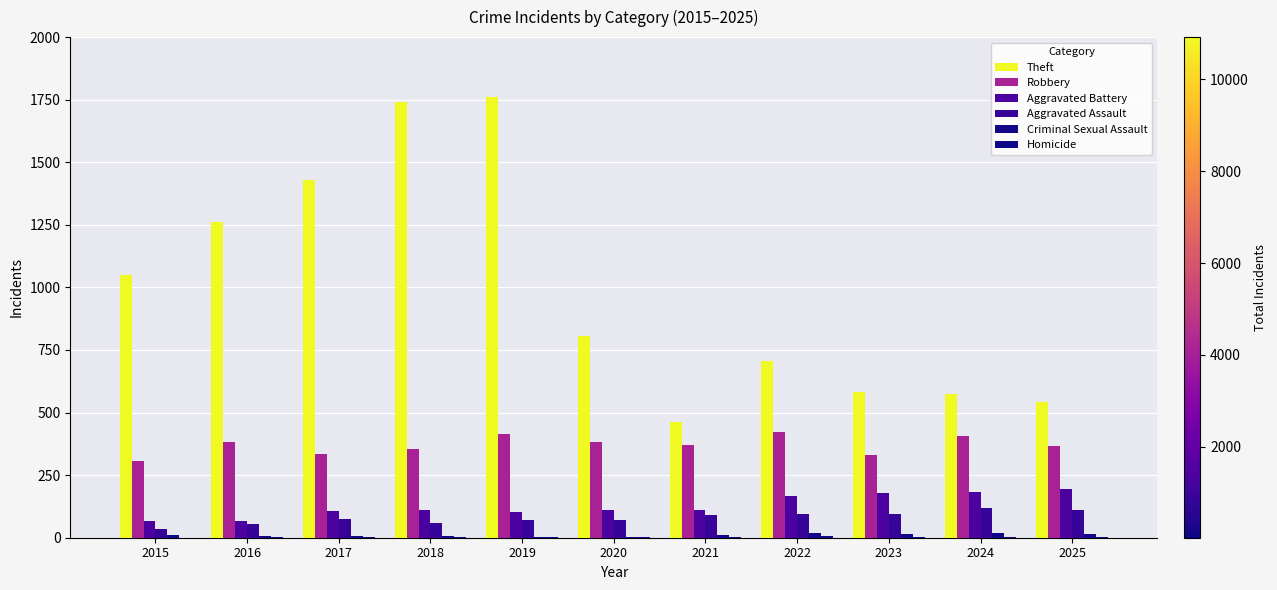

List the series in order of their peak value, lowest first.

Homicide, Criminal Sexual Assault, Aggravated Assault, Aggravated Battery, Robbery, Theft